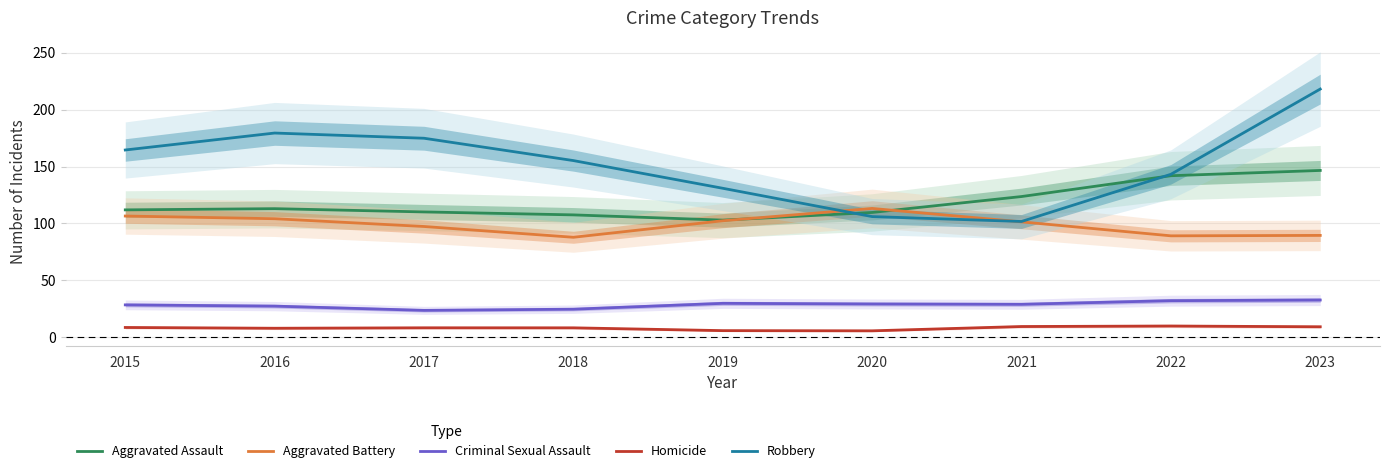

Reading left to right, extract all data points from this chart.

Aggravated Assault: 2015=111.9	2016=113.0	2017=110.1	2018=107.5	2019=102.9	2020=109.6	2021=123.6	2022=141.9	2023=146.6
Aggravated Battery: 2015=106.5	2016=104.1	2017=97.3	2018=87.8	2019=102.3	2020=113.2	2021=101.4	2022=89.1	2023=89.4
Criminal Sexual Assault: 2015=28.3	2016=27.2	2017=23.5	2018=24.6	2019=29.7	2020=29.1	2021=28.8	2022=32.0	2023=32.6
Homicide: 2015=8.5	2016=7.8	2017=8.2	2018=8.2	2019=5.7	2020=5.5	2021=9.3	2022=9.8	2023=9.1
Robbery: 2015=164.5	2016=179.5	2017=174.9	2018=155.2	2019=130.9	2020=106.0	2021=101.7	2022=143.2	2023=218.1